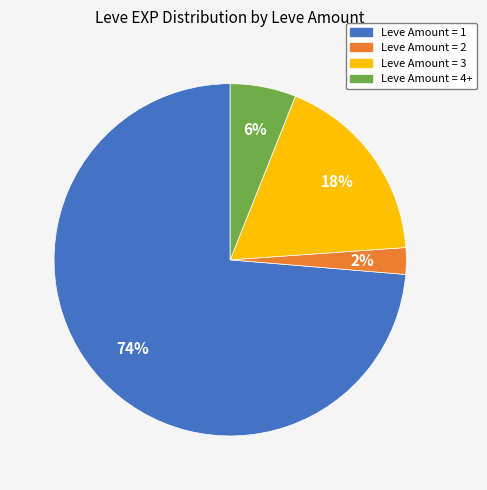

Is there any slice that represents more than half of the pie?

Yes